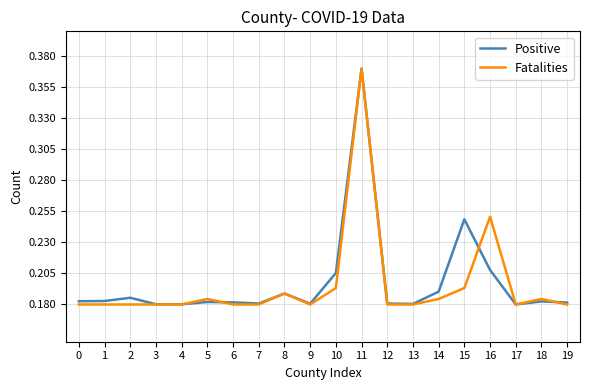

At which label does Positive reach its peak?

11